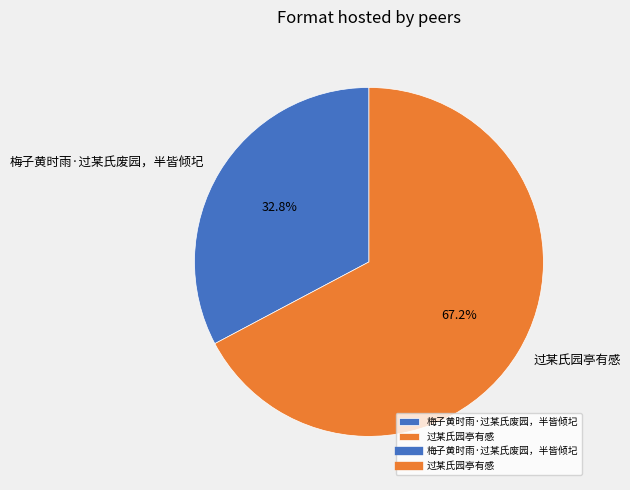

Which slice represents more than half of the pie?

过某氏园亭有感